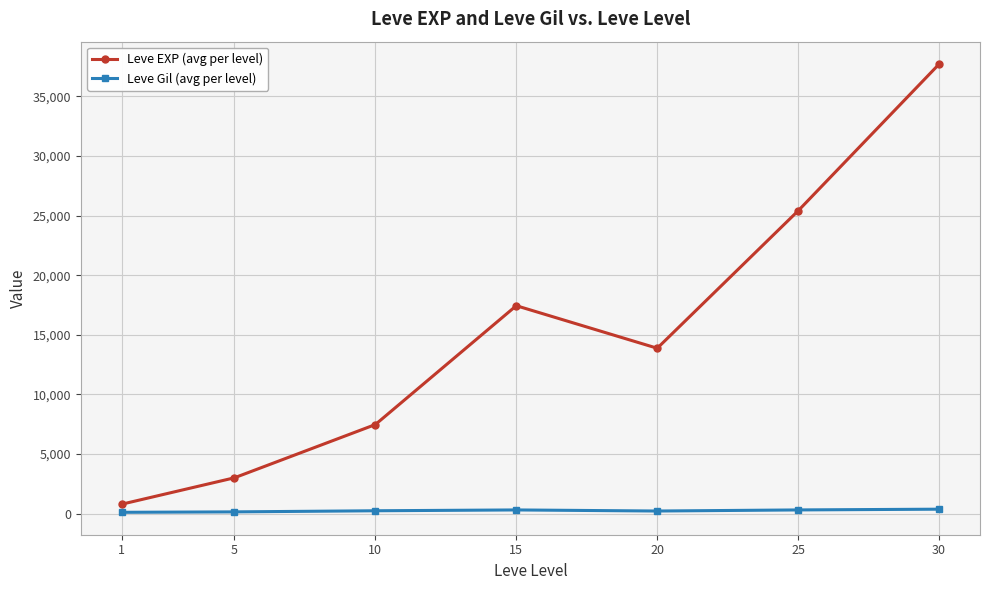

At how many categories does at least one series exceed 6139?

5